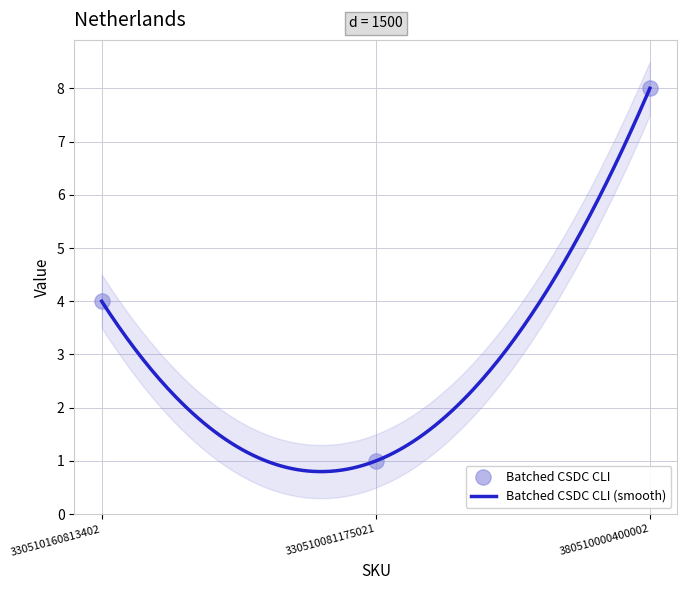

Which has a higher value, 380510000400002 or 330510081175021?

380510000400002